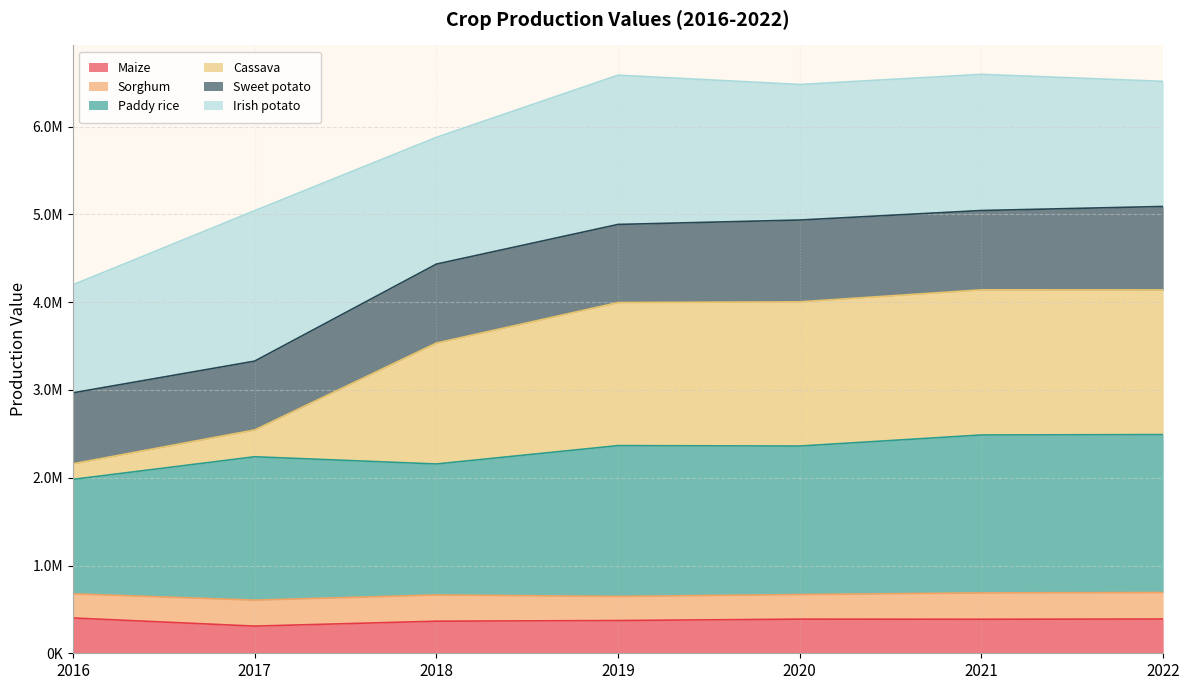

Which series changed the most between 2018 and 2019?

Cassava